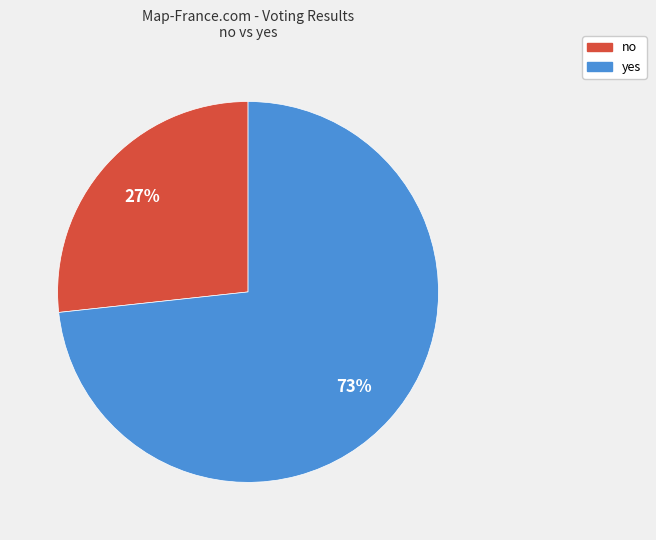

Which slice is the smallest?

no